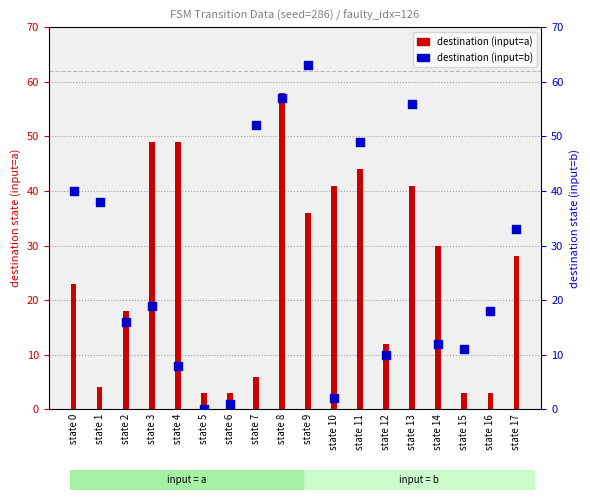

Which series has the largest total across all categories?

destination (input=b)